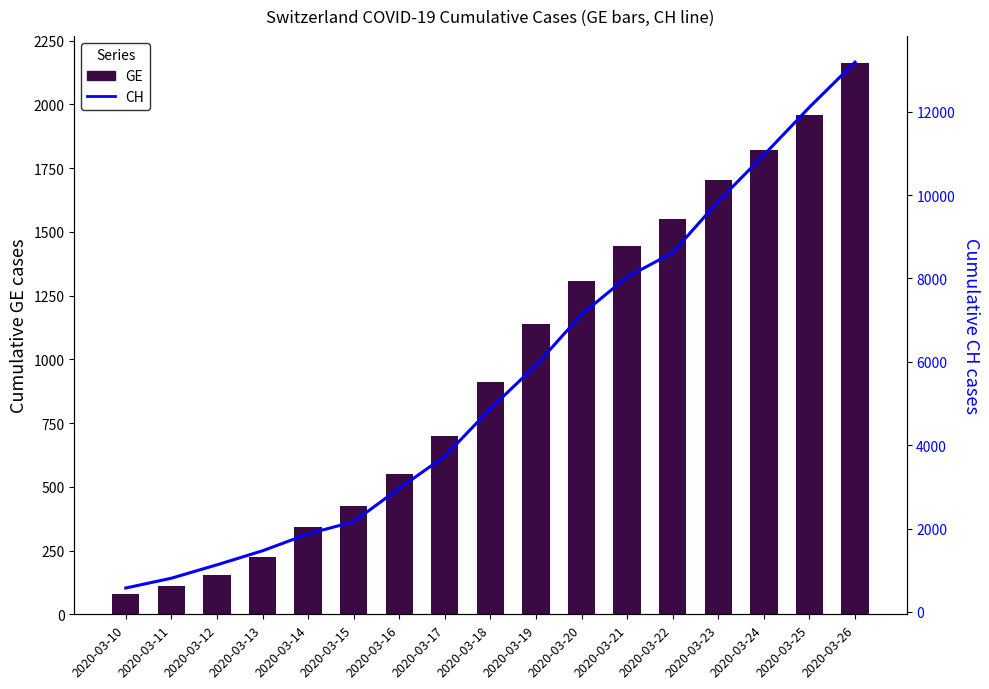

Where is GE nearest to the value 1120?

2020-03-19